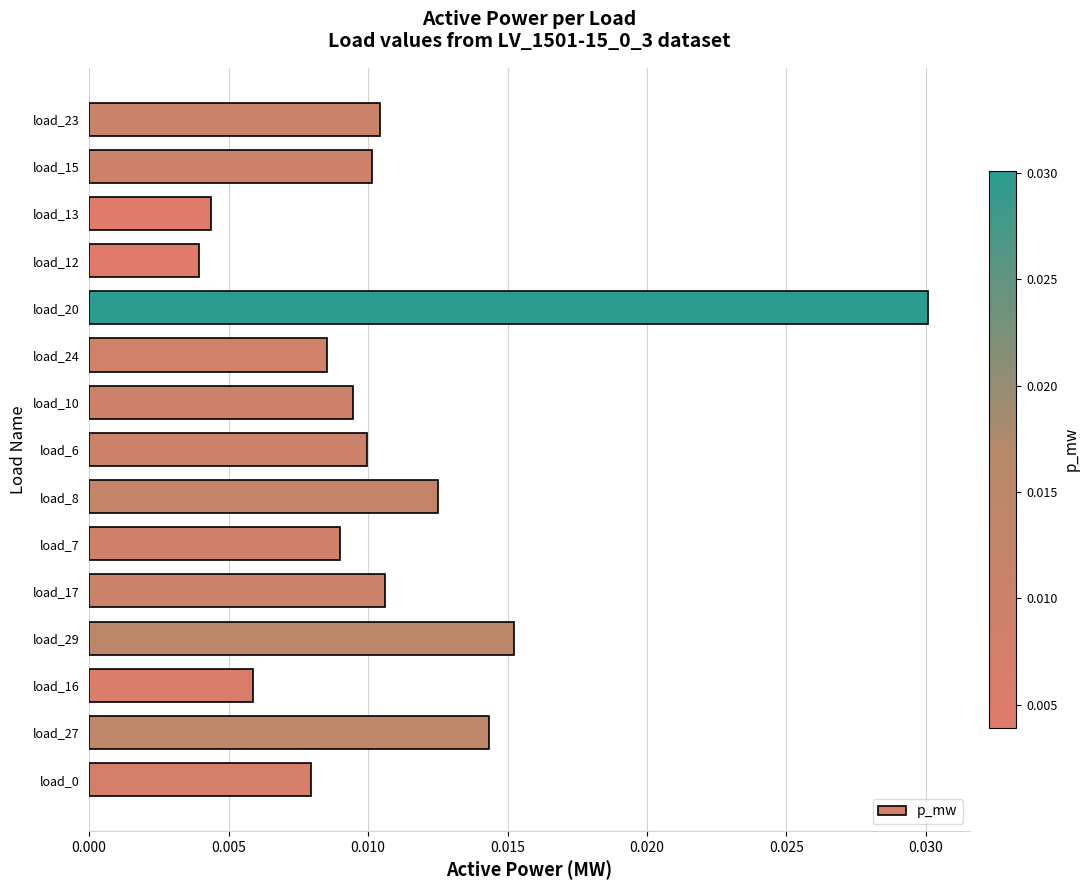

Which has a higher value, load_6 or load_17?

load_17